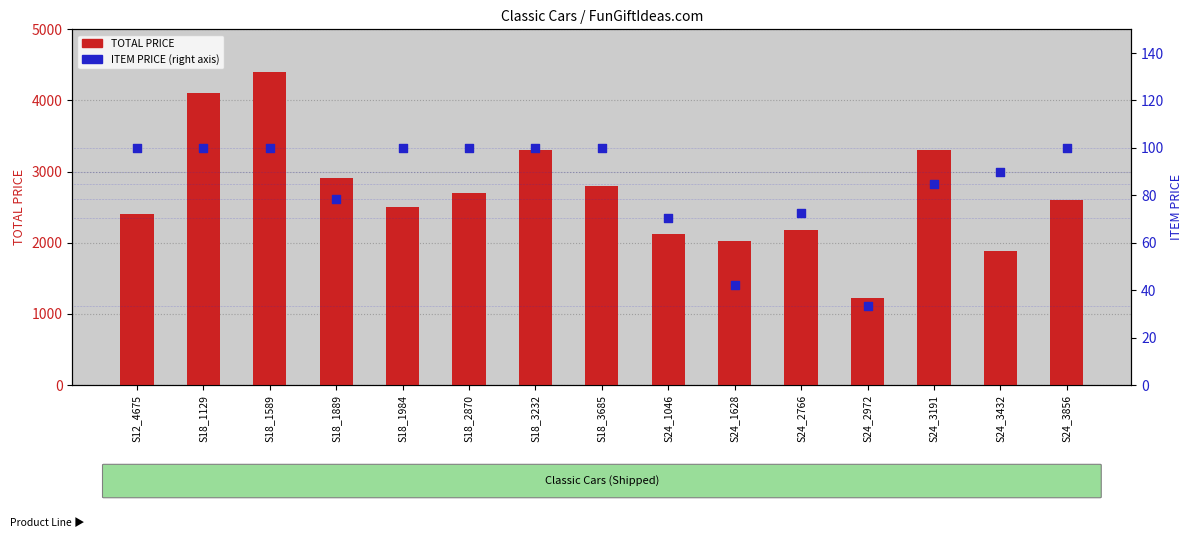

Which series has the largest Y range (max minus min)?

TOTAL PRICE